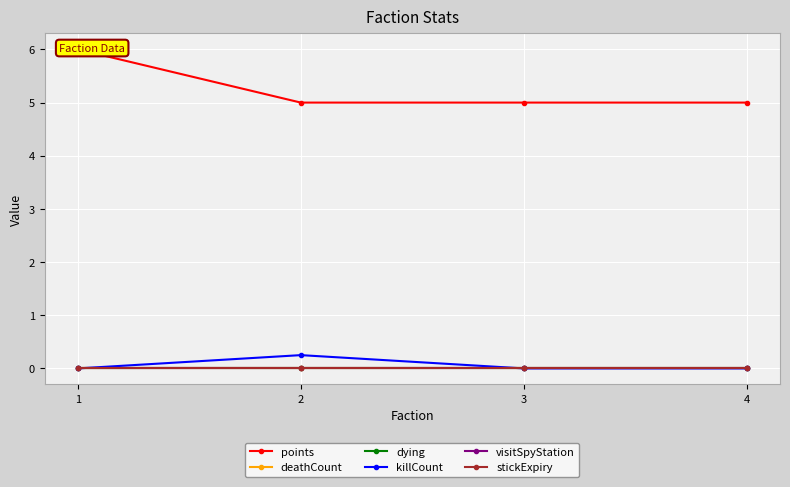

True or false: killCount has a value of 0.0 at 3.

True